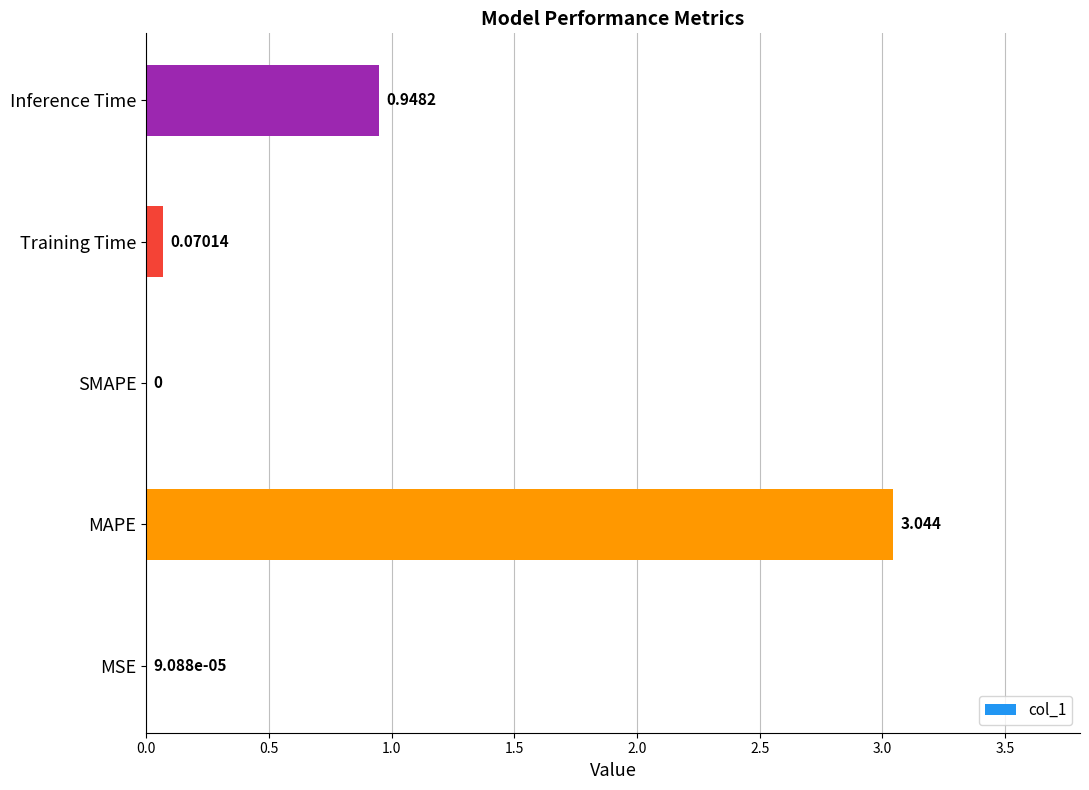

Where is the data nearest to the value 1?

Inference Time